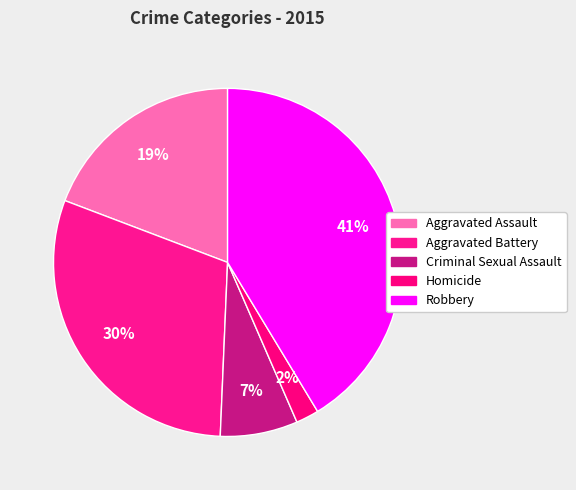

Do Robbery and Criminal Sexual Assault together represent more than half of the pie?

No